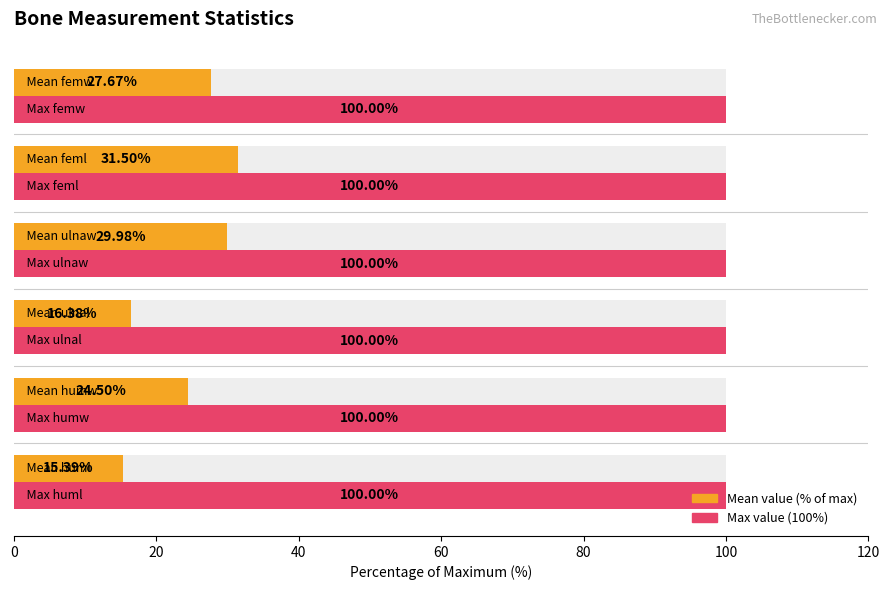

True or false: max % has a value of 0.2 at 80.

False